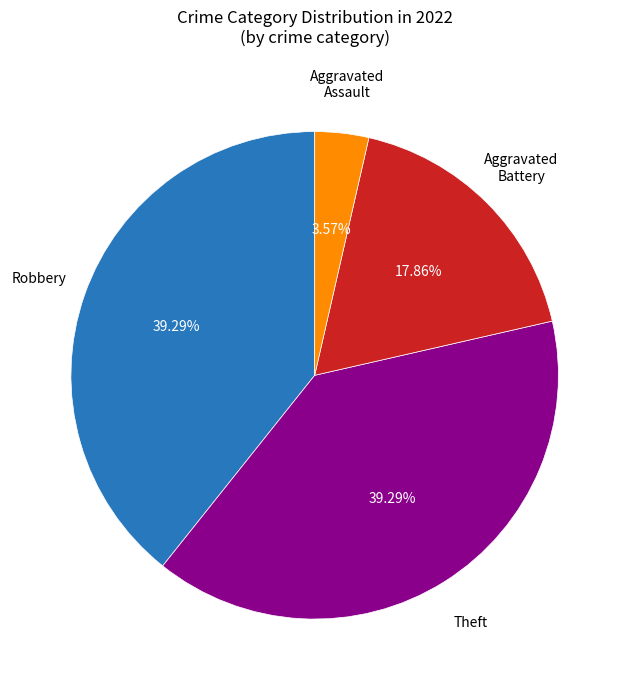

How many slices are in this pie chart?

4